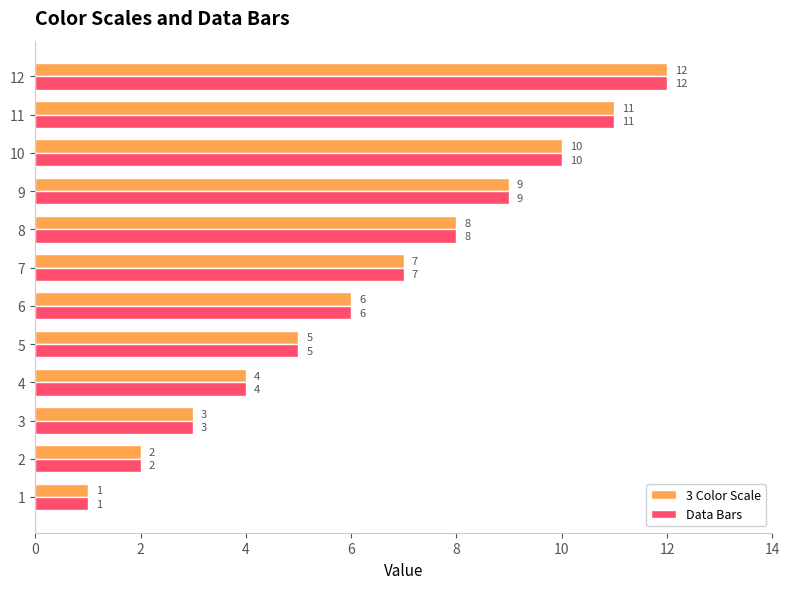

List the labels in order of Data Bars value, largest first.

12, 11, 10, 9, 8, 7, 6, 5, 4, 3, 2, 1